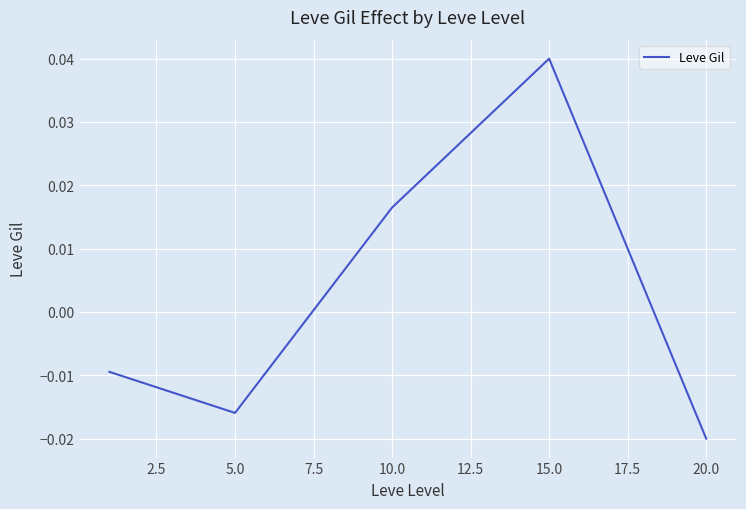

How many interior local valleys (lower than both neighbors) does the data have?

1